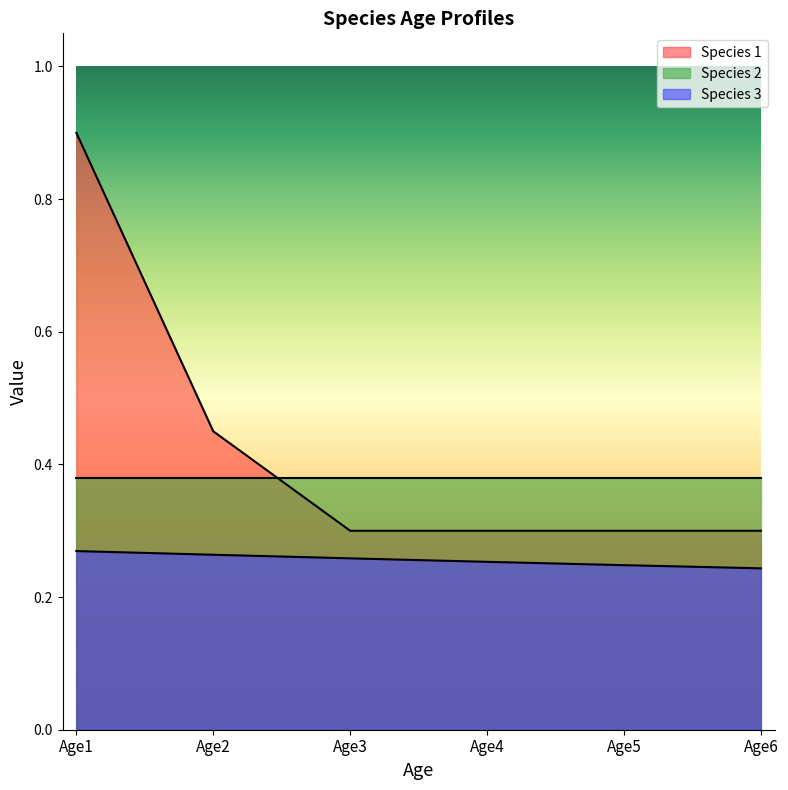

What is the difference between the highest and lowest values at Age1?

0.6